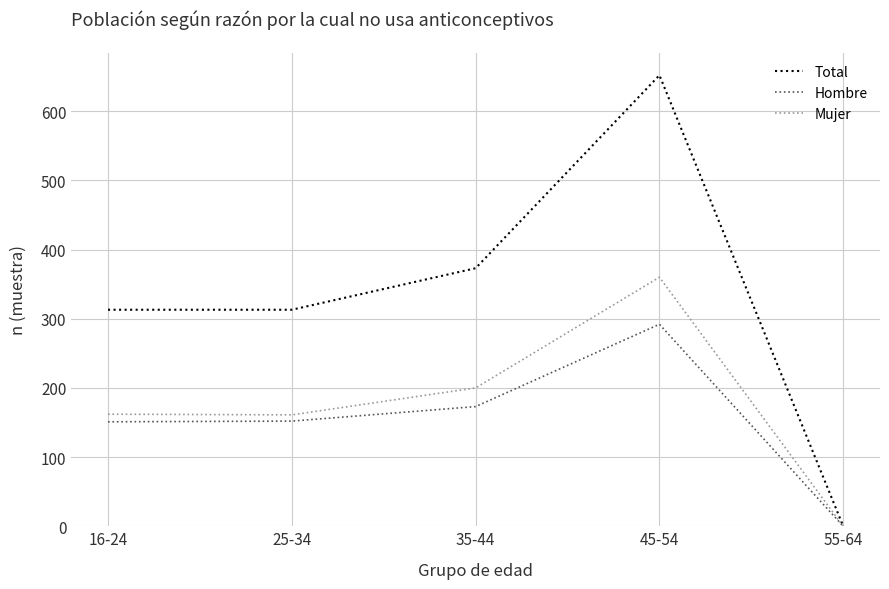

What is the highest value of the Mujer series?

360